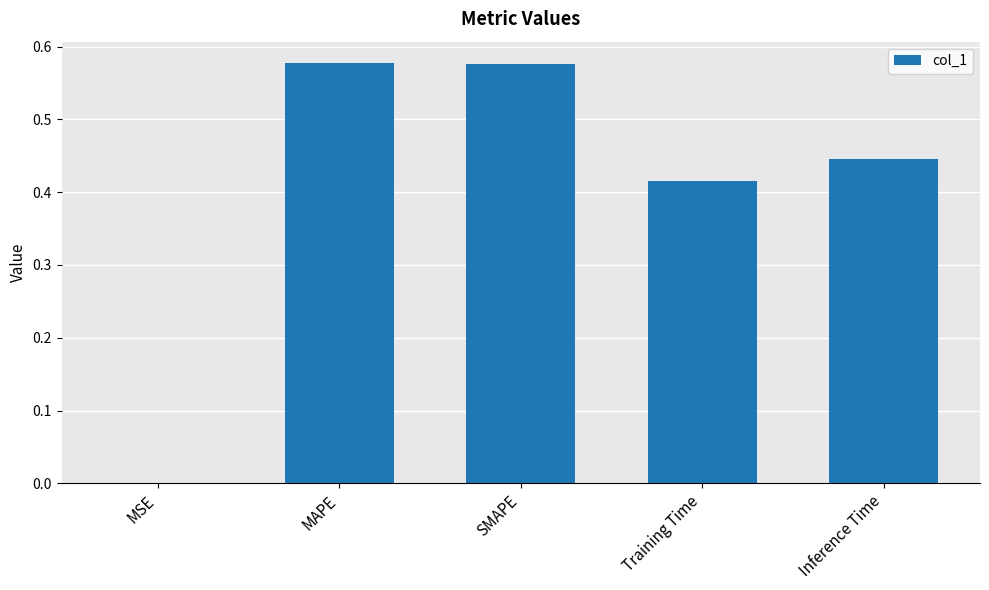

The chart shows a value of 0.3 at Training Time. True or false?

False